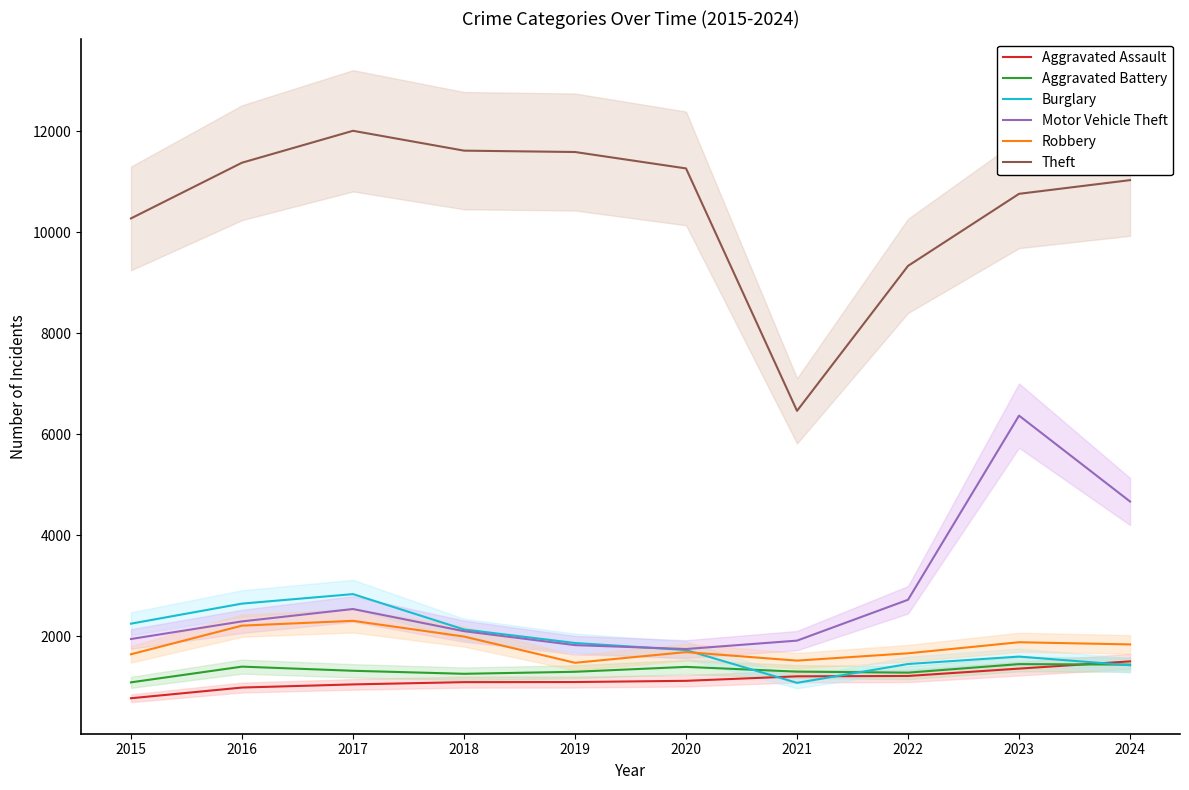

True or false: Motor Vehicle Theft and Robbery intersect in this chart.

False